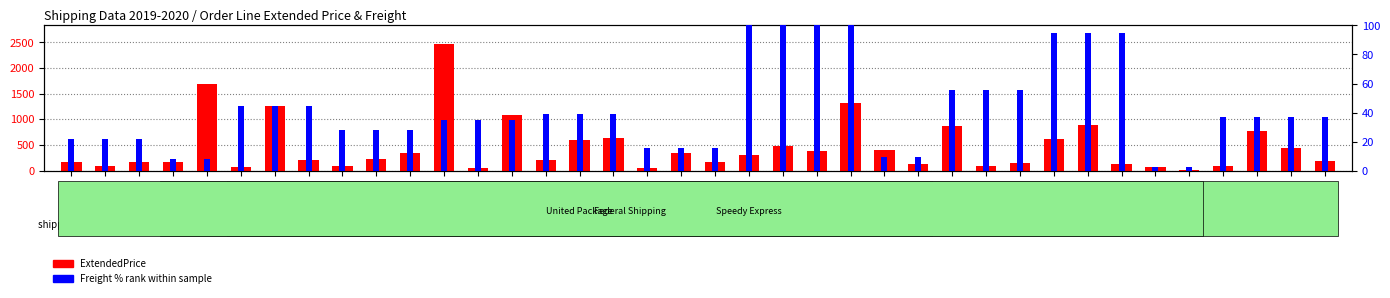

What value does the ExtendedPrice series have at 10255-59?

1320.0